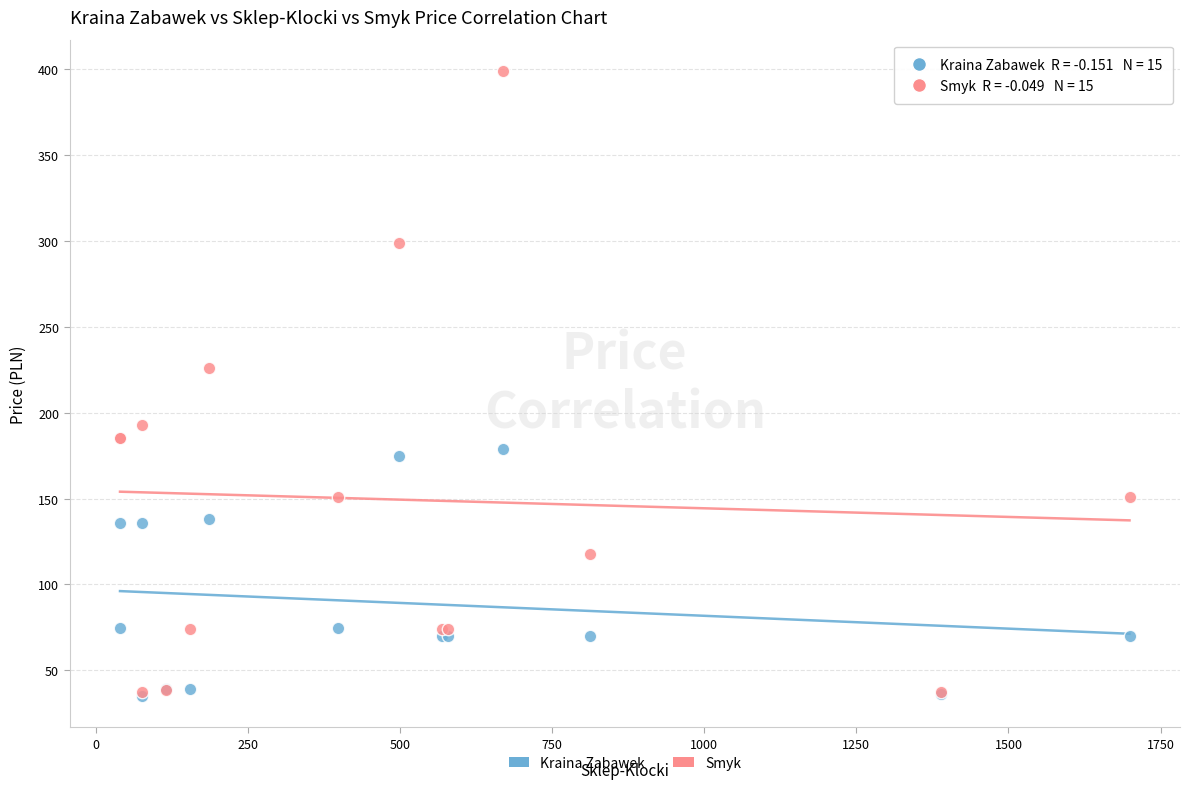

In the Kraina Zabawek series, what Y value is closest to 106?

135.6